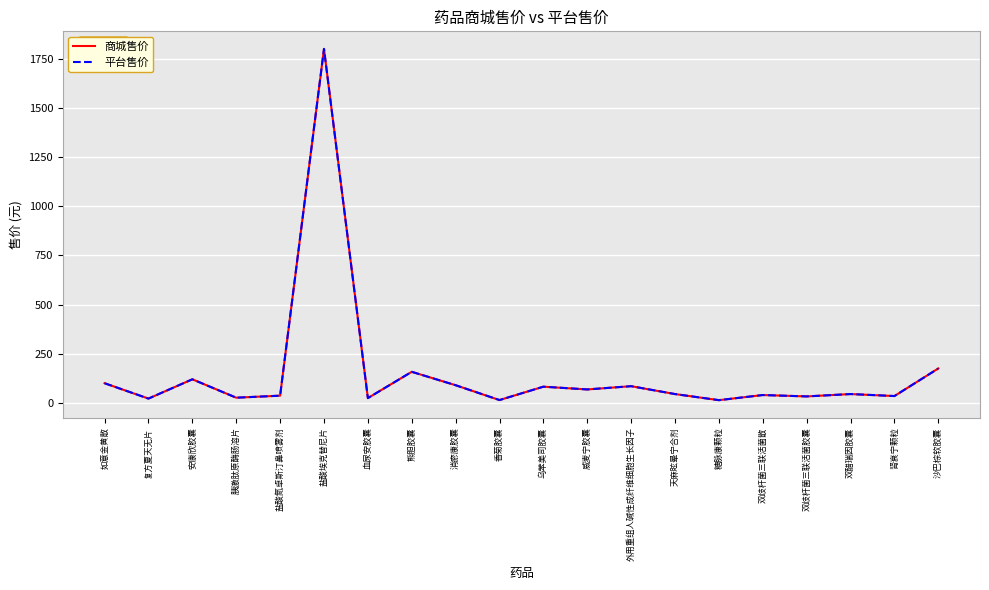

The value of 商城售价 at 血尿安胶囊 is 24.5. True or false?

True